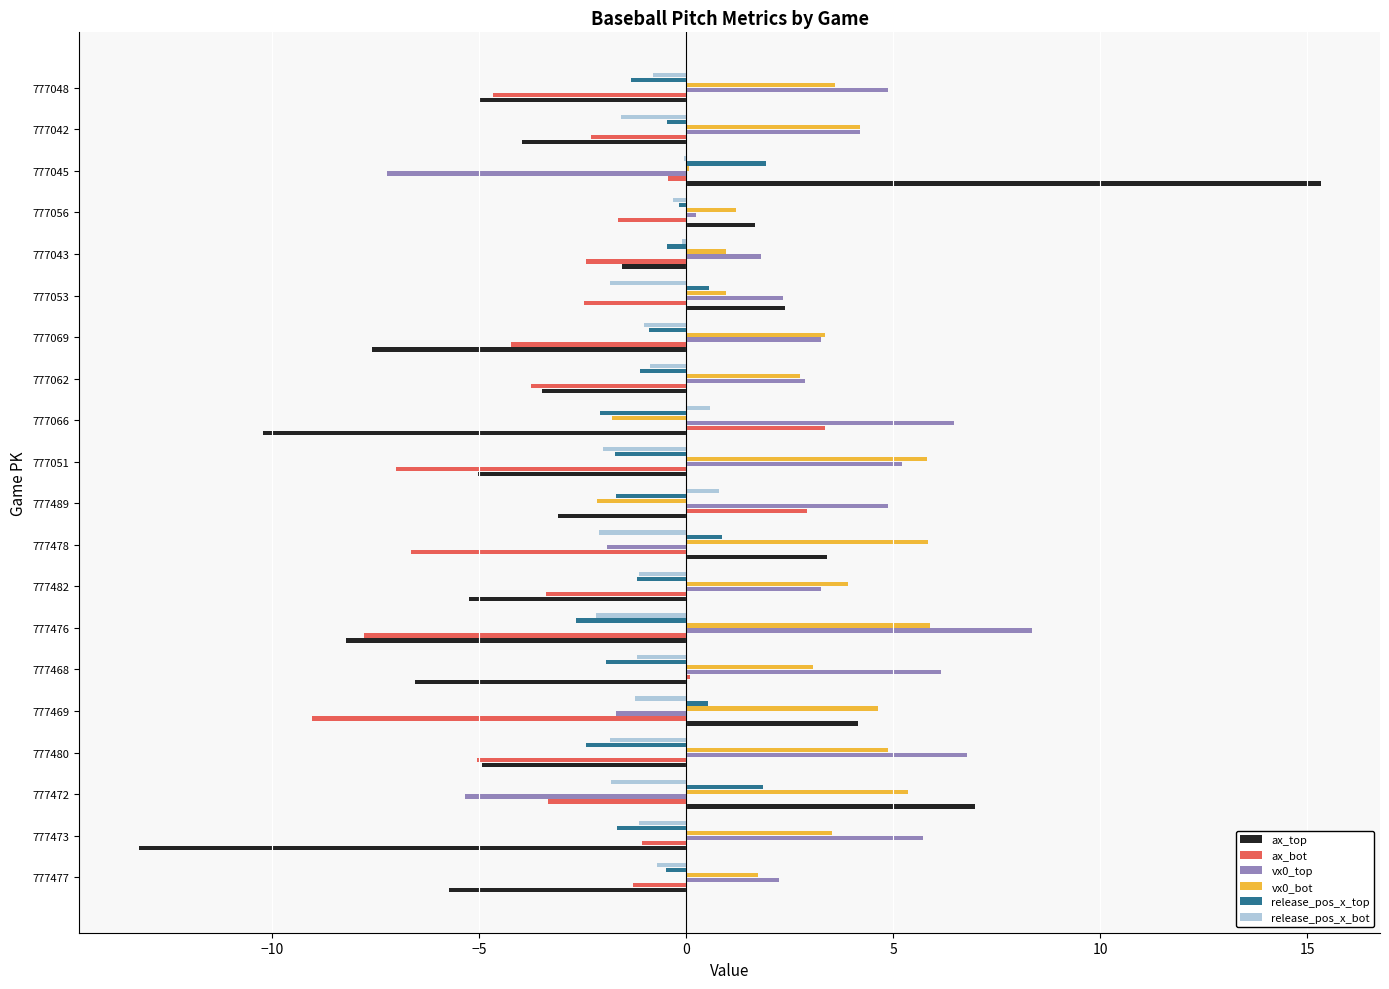

The ax_bot series shows -2.4 at 777480. True or false?

False